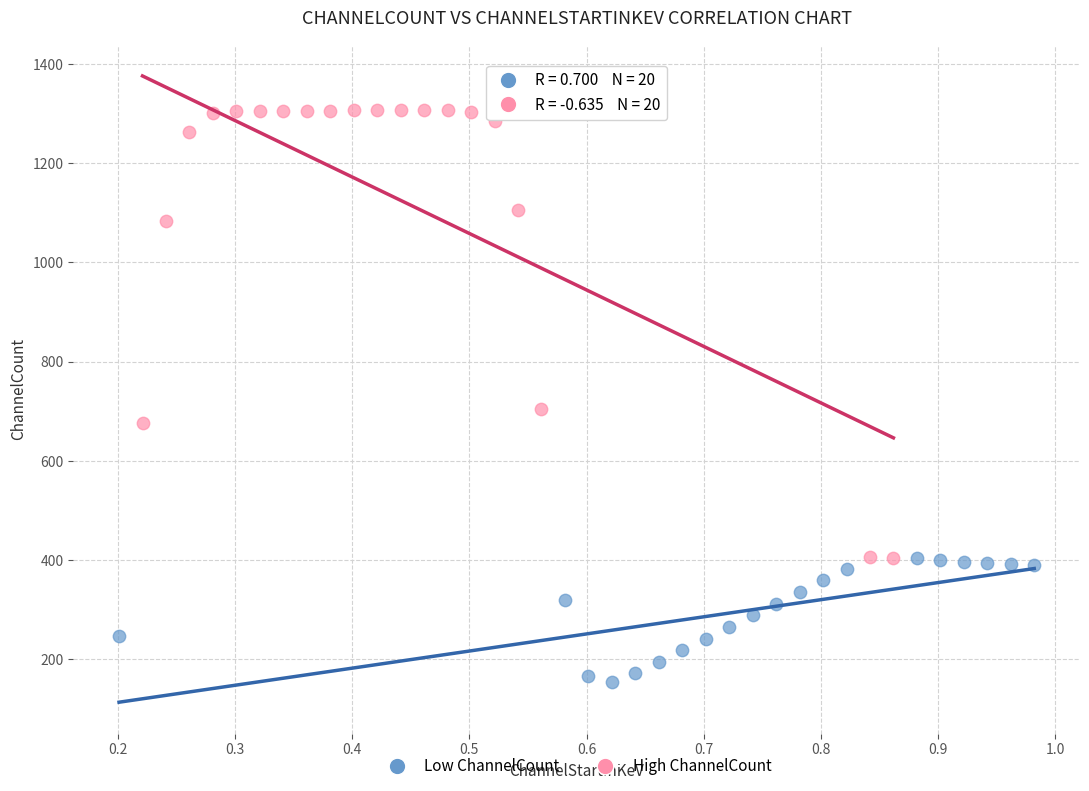

Which series contains the lowest Y value?

Low ChannelCount